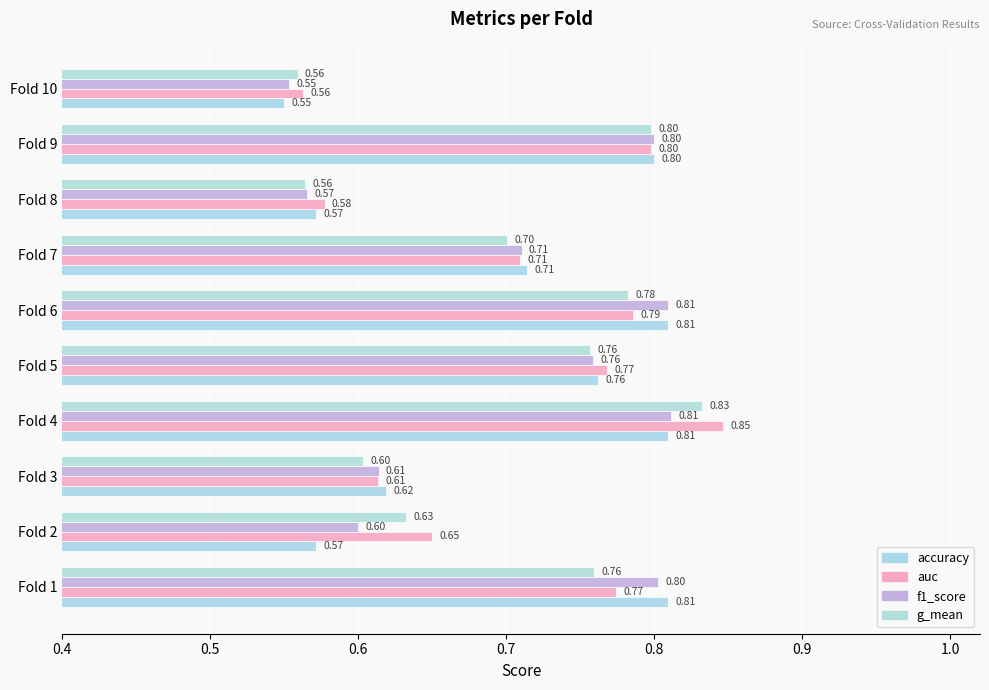

What is the difference between the second highest and minimum values in the f1_score series?

0.3